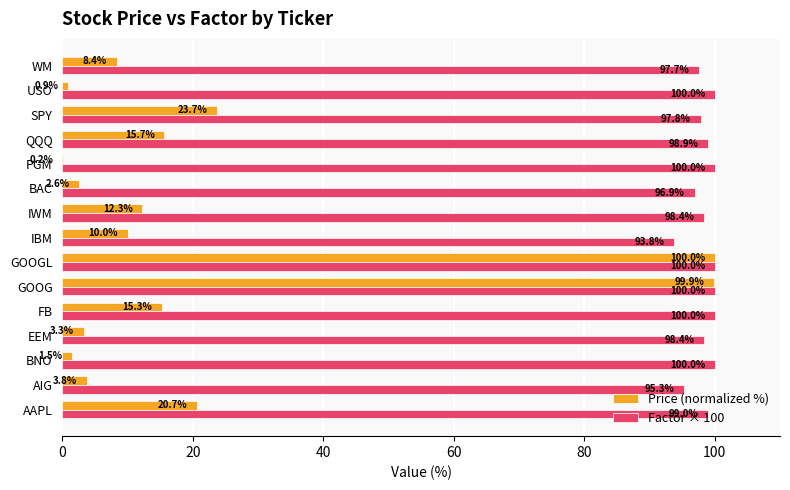

What value does the Price (normalized %) series have at IWM?

12.3